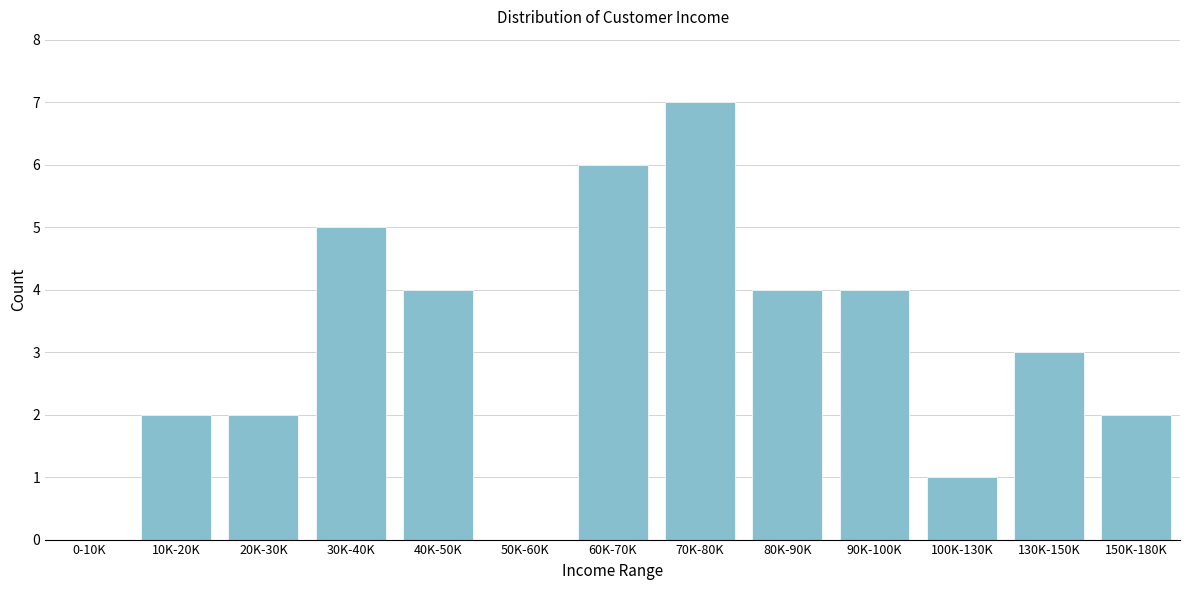

Reading right to left, transcribe all the data shown in this chart.

150K-180K=2	130K-150K=3	100K-130K=1	90K-100K=4	80K-90K=4	70K-80K=7	60K-70K=6	50K-60K=0	40K-50K=4	30K-40K=5	20K-30K=2	10K-20K=2	0-10K=0